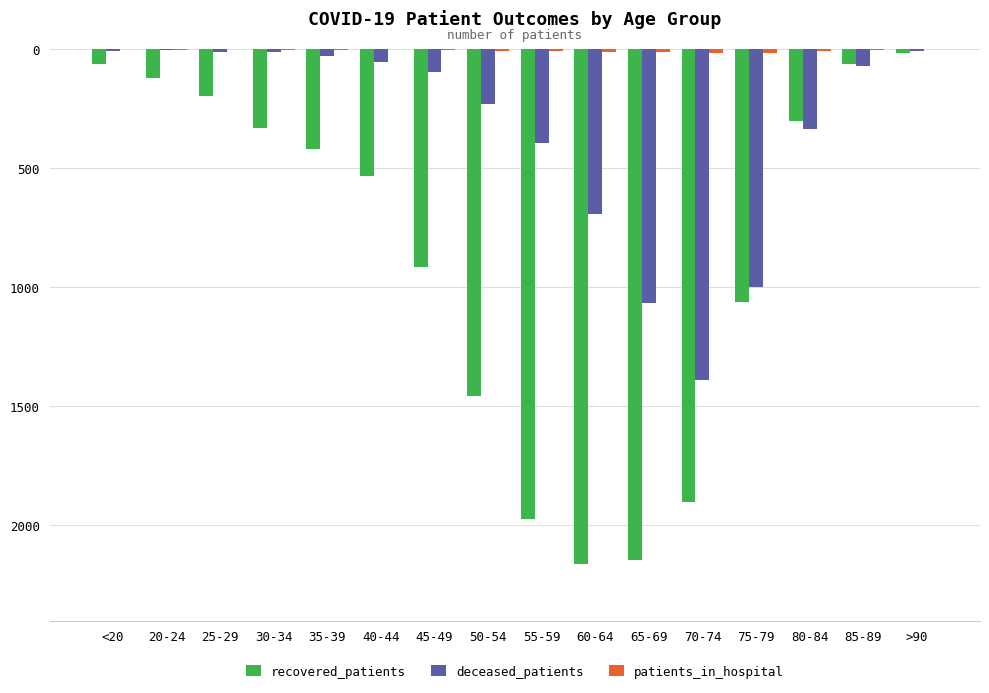

How many categories are shown in the chart?

16